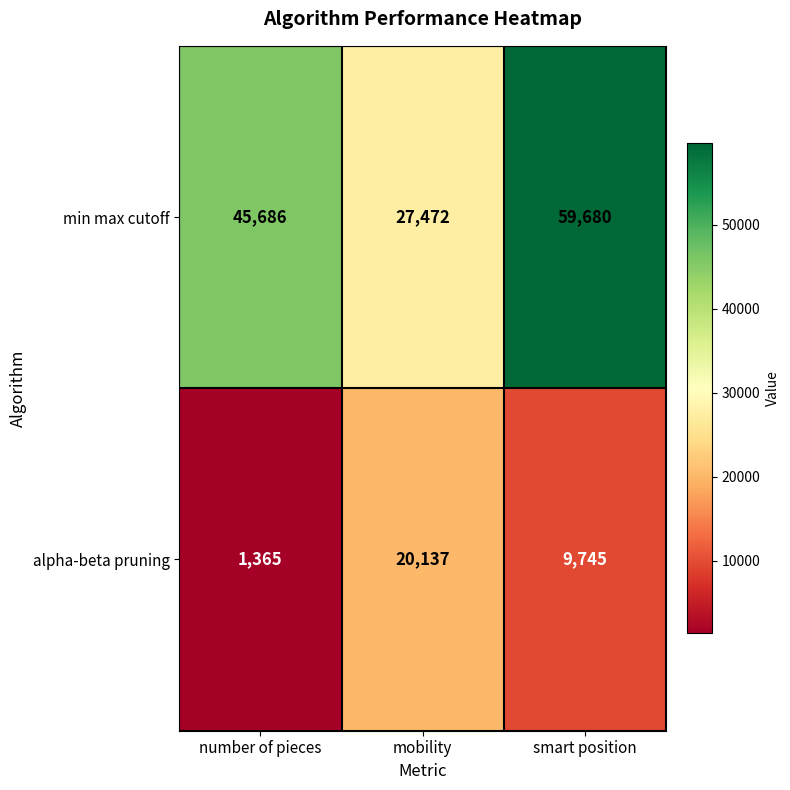

Where is min max cutoff nearest to the value 43576?

number of pieces